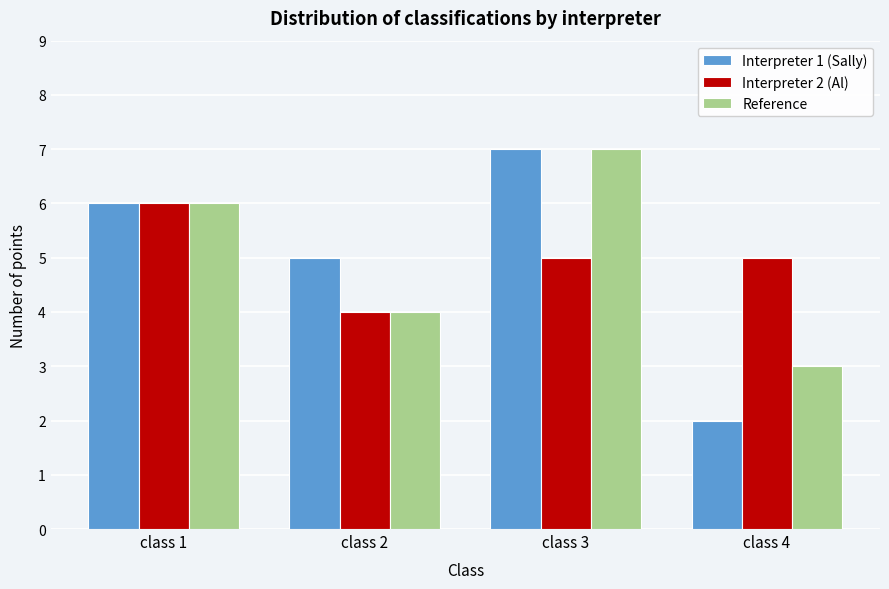

Reading left to right, transcribe all the data shown in this chart.

Interpreter 1 (Sally): 6	5	7	2
Interpreter 2 (Al): 6	4	5	5
Reference: 6	4	7	3